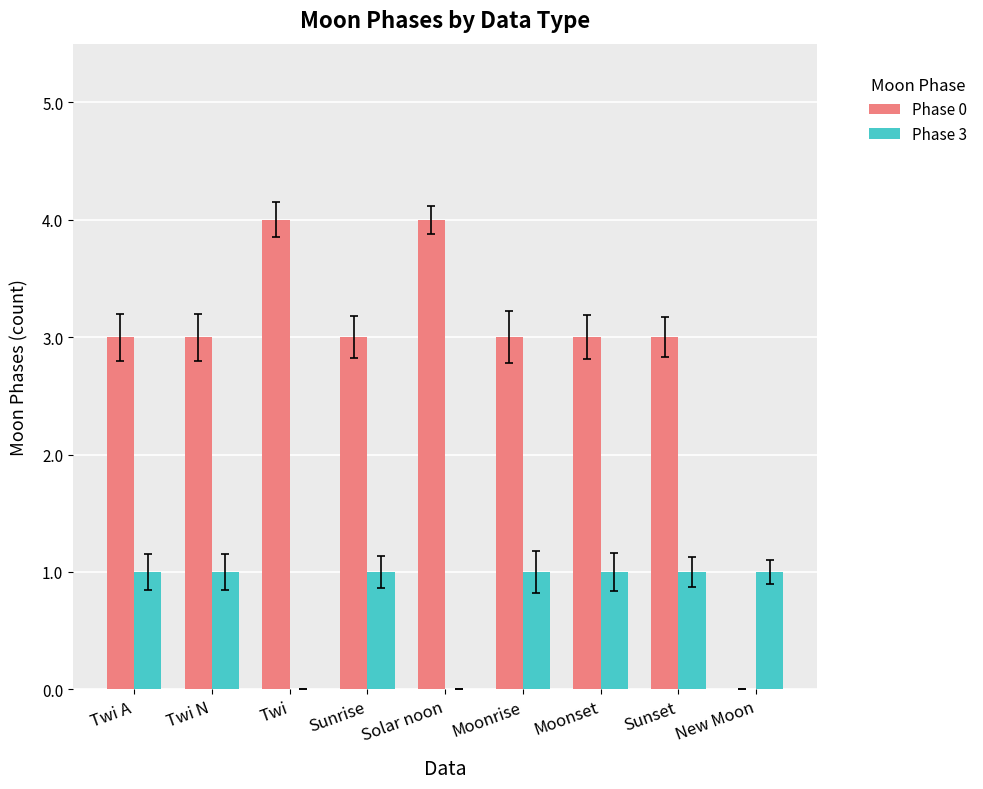

What is the total value across all series at Twi N?

4